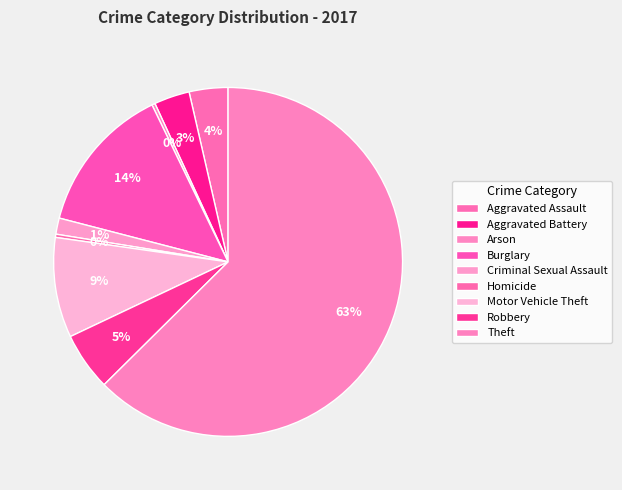

Is there a majority slice in this chart?

Yes